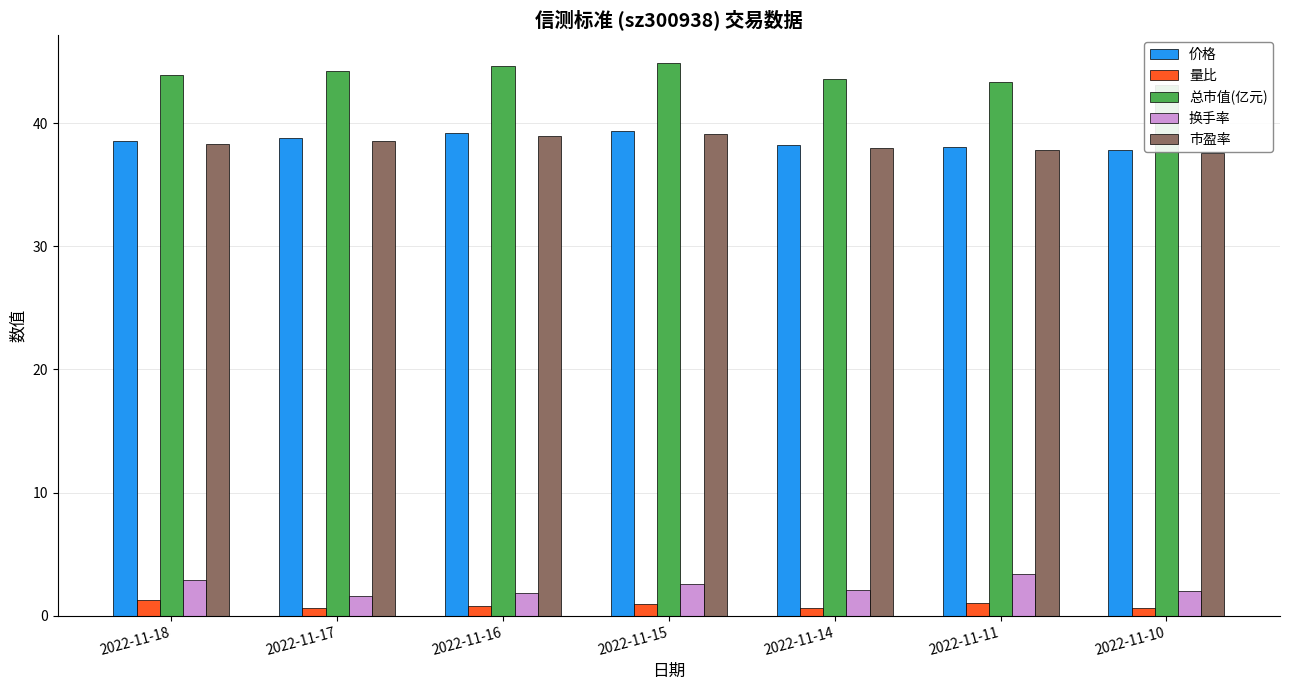

Reading left to right, extract all data points from this chart.

价格: 38.5	38.8	39.2	39.4	38.2	38.0	37.8
量比: 1.3	0.7	0.8	1.0	0.6	1.0	0.6
总市值(亿元): 43.9	44.2	44.6	44.9	43.6	43.3	43.1
换手率: 2.9	1.6	1.9	2.6	2.1	3.4	2.0
市盈率: 38.3	38.6	38.9	39.1	38.0	37.8	37.6